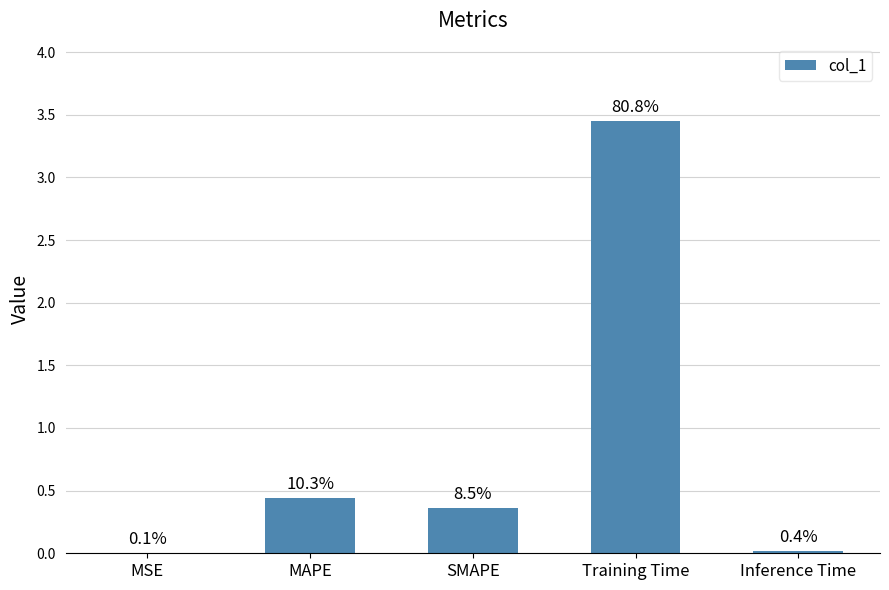

Is it true that the value at Inference Time is 0.0?

False